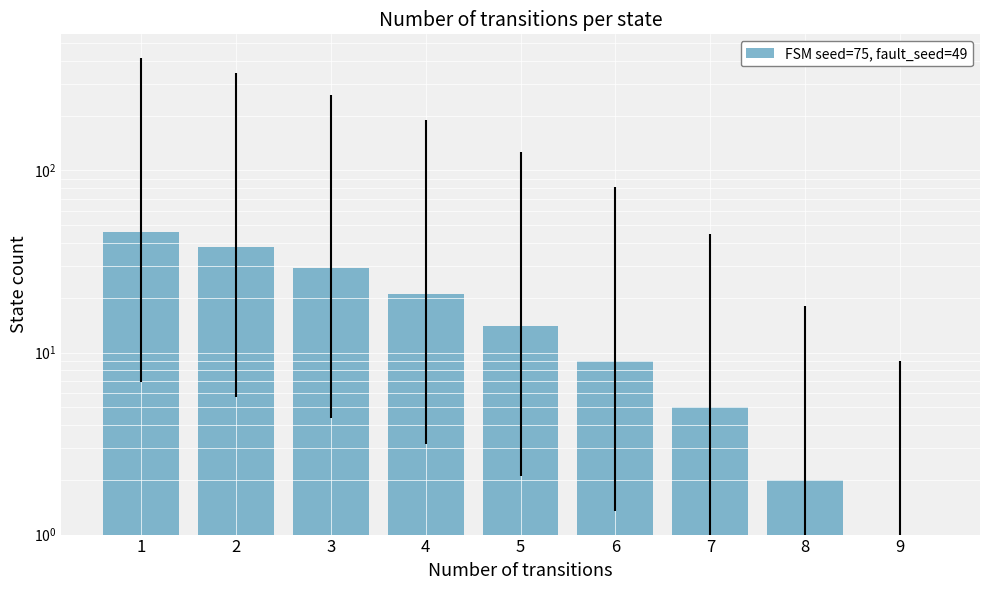

Reading left to right, extract all data points from this chart.

46	38	29	21	14	9	5	2	1